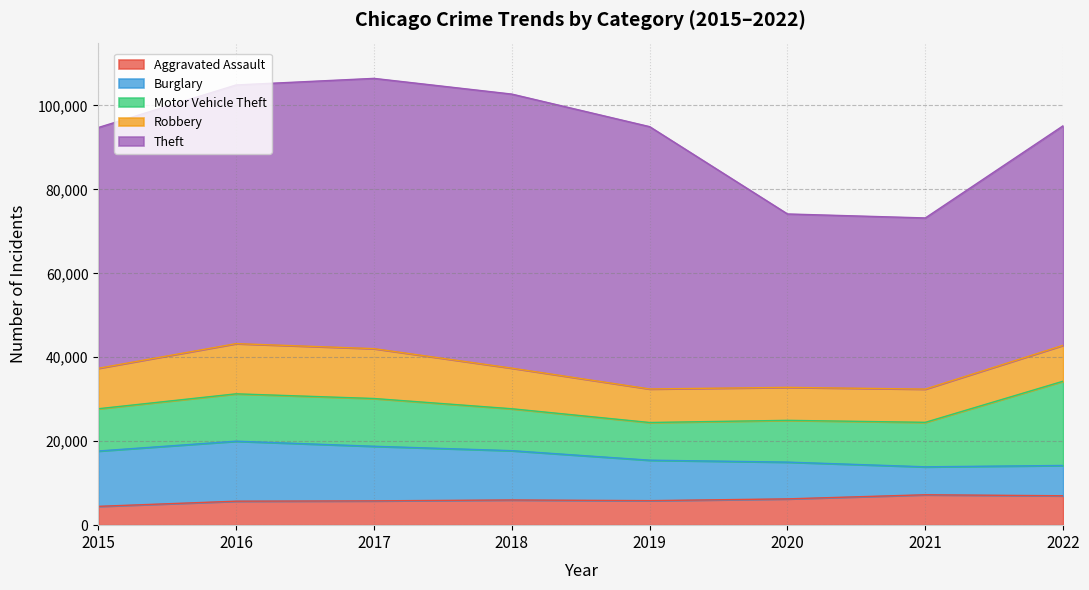

Where is Motor Vehicle Theft nearest to the value 14527?

2017